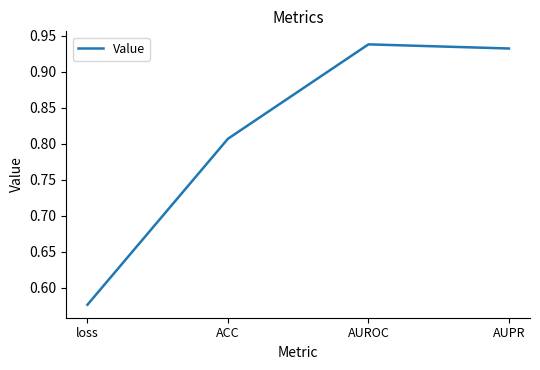

What is the difference between the maximum and minimum values?

0.4